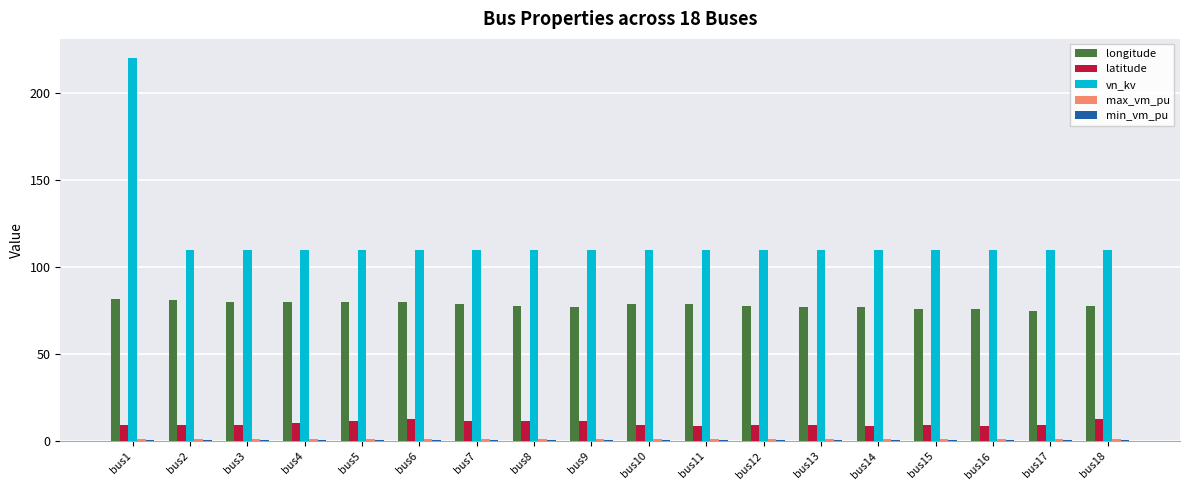

What is the total value across all series at bus17?

196.4